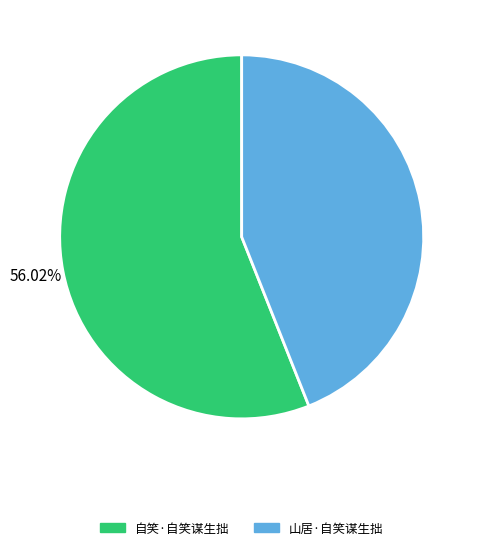

Does 自笑·自笑谋生拙 account for over 50% of the chart?

Yes